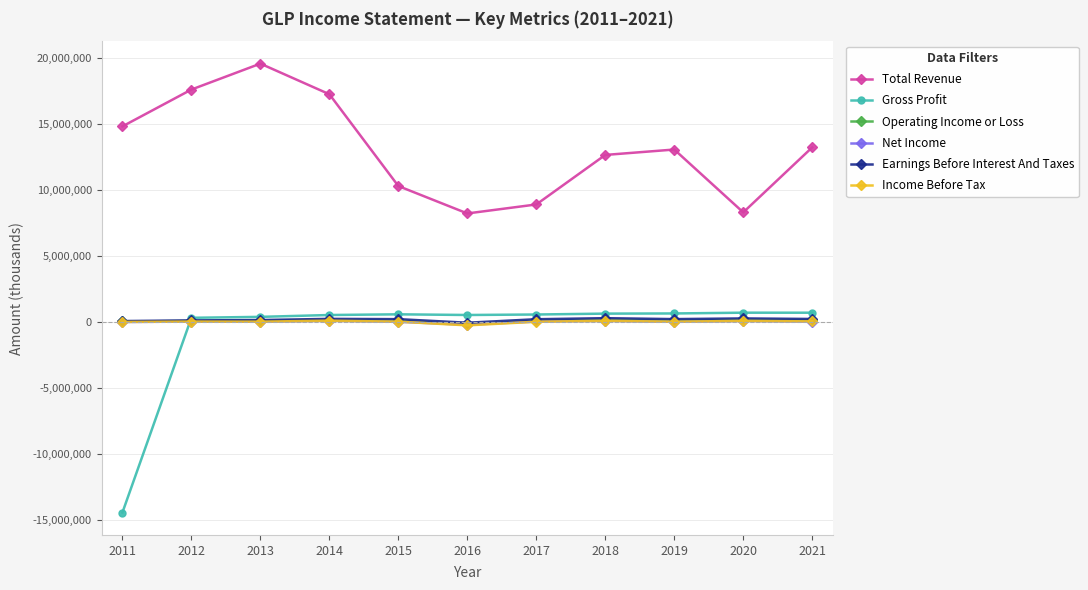

What is the value of the Net Income point at the 7th from the left?

58400